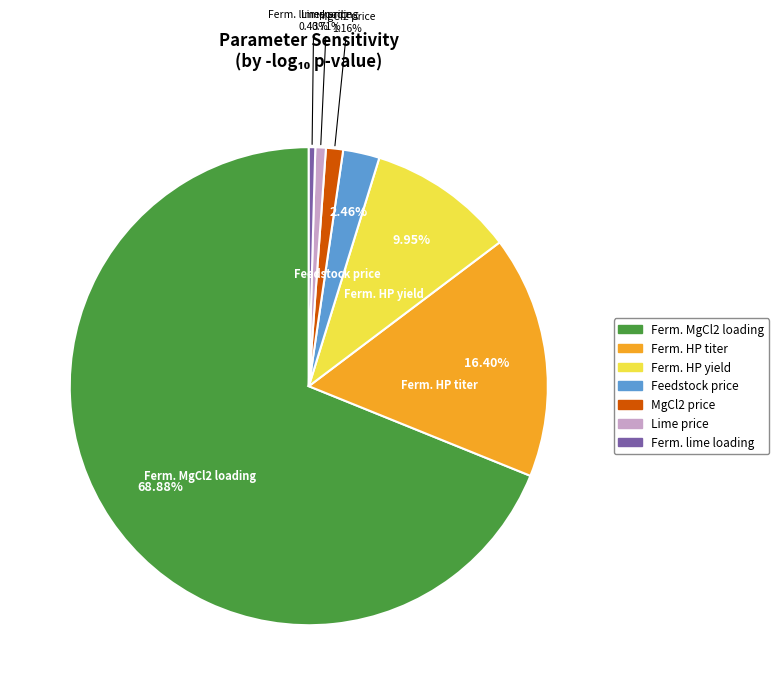

Does any single category account for the majority?

Yes